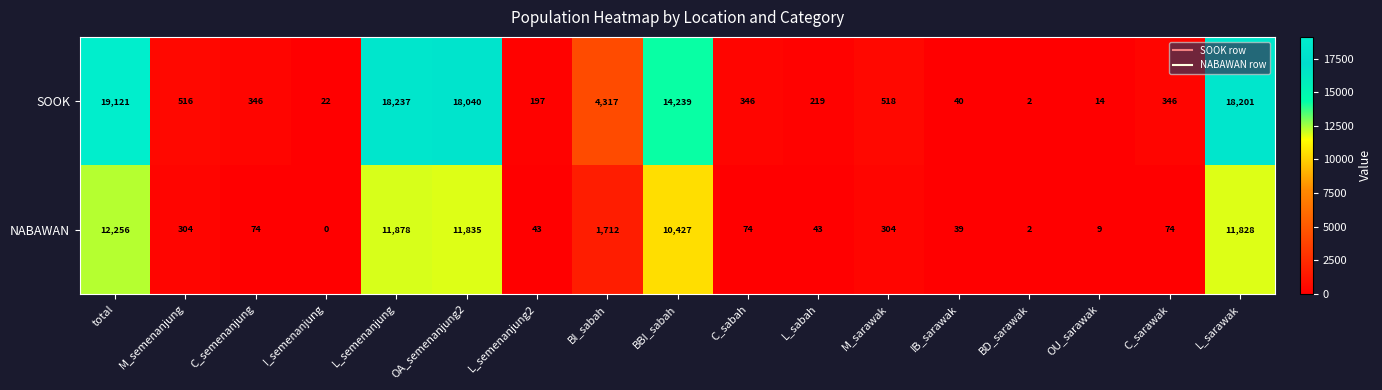

Which label corresponds to the largest value in the chart?

total